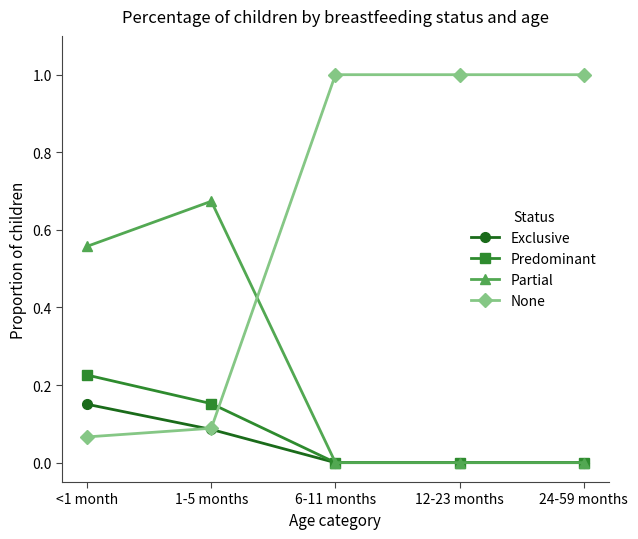

Where do None and Predominant first cross each other?

1-5 months and 6-11 months